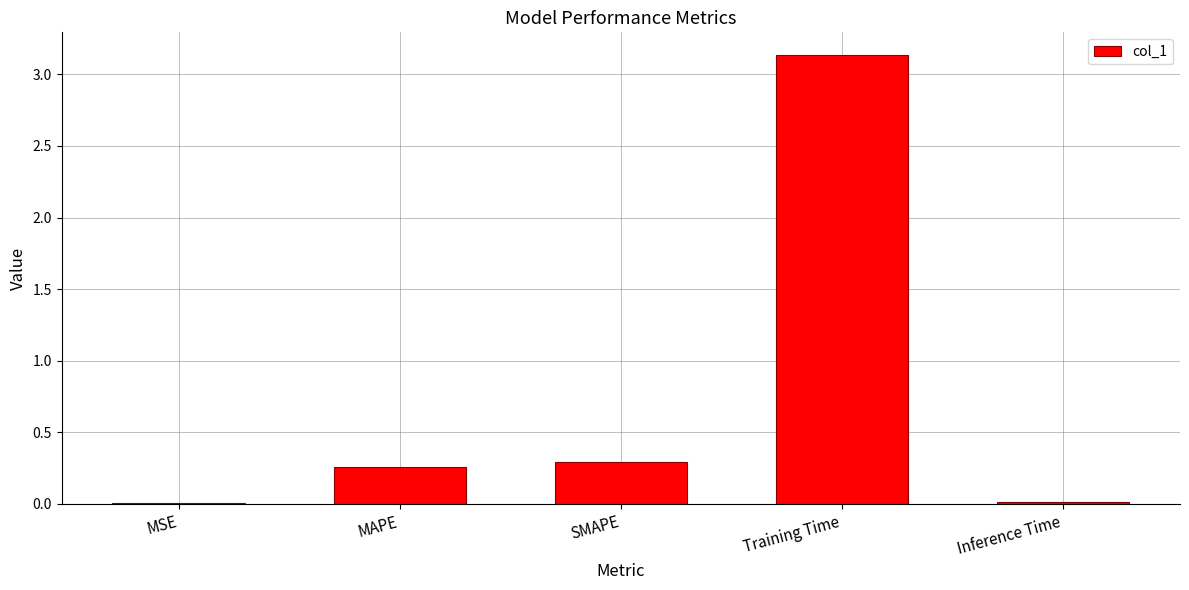

True or false: the data shows 5.2 at Training Time.

False